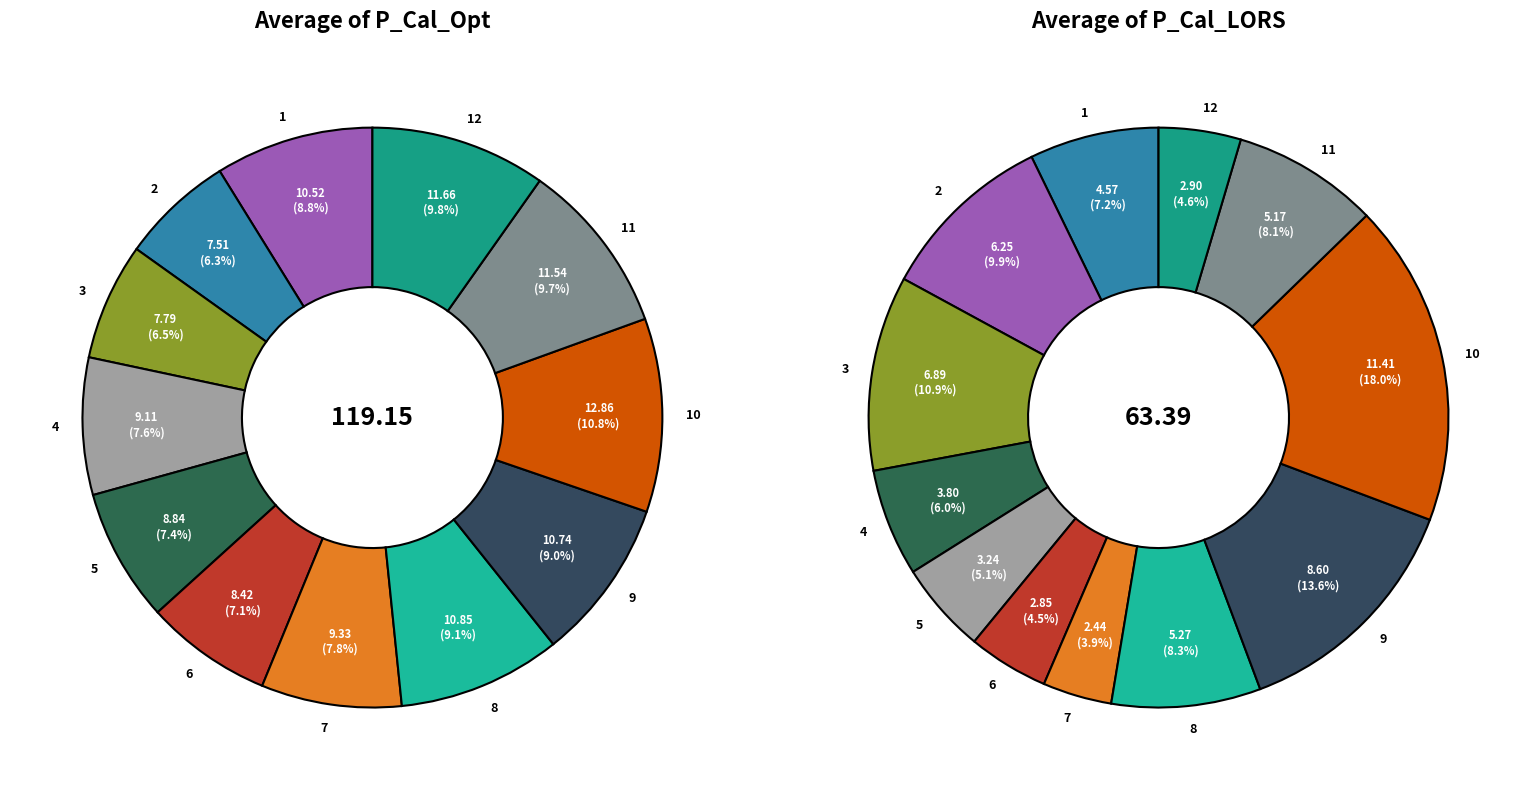

Does 12 represent more than half of the total?

No